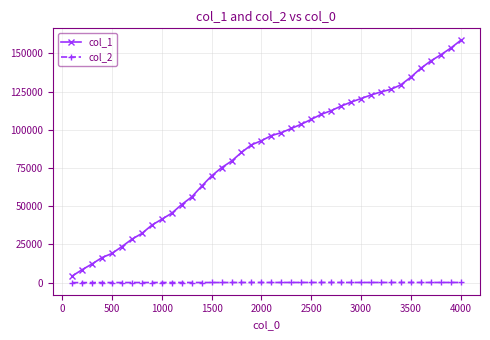

Which series has the largest range (max minus min)?

col_1